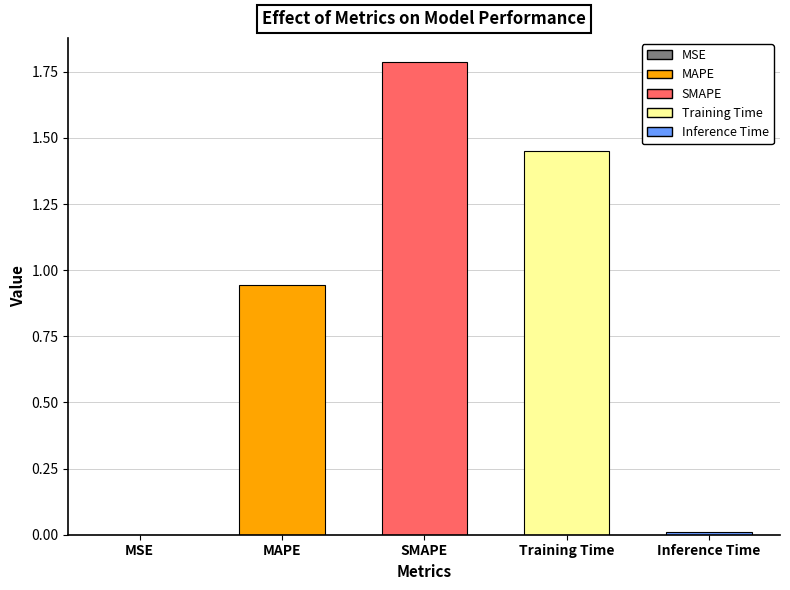

True or false: the data shows 0.6 at MAPE.

False